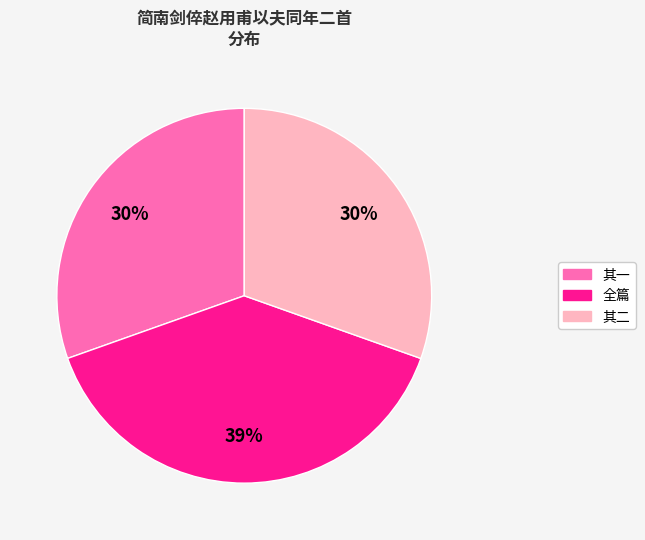

To the nearest percent, what is the average slice percentage?

33%